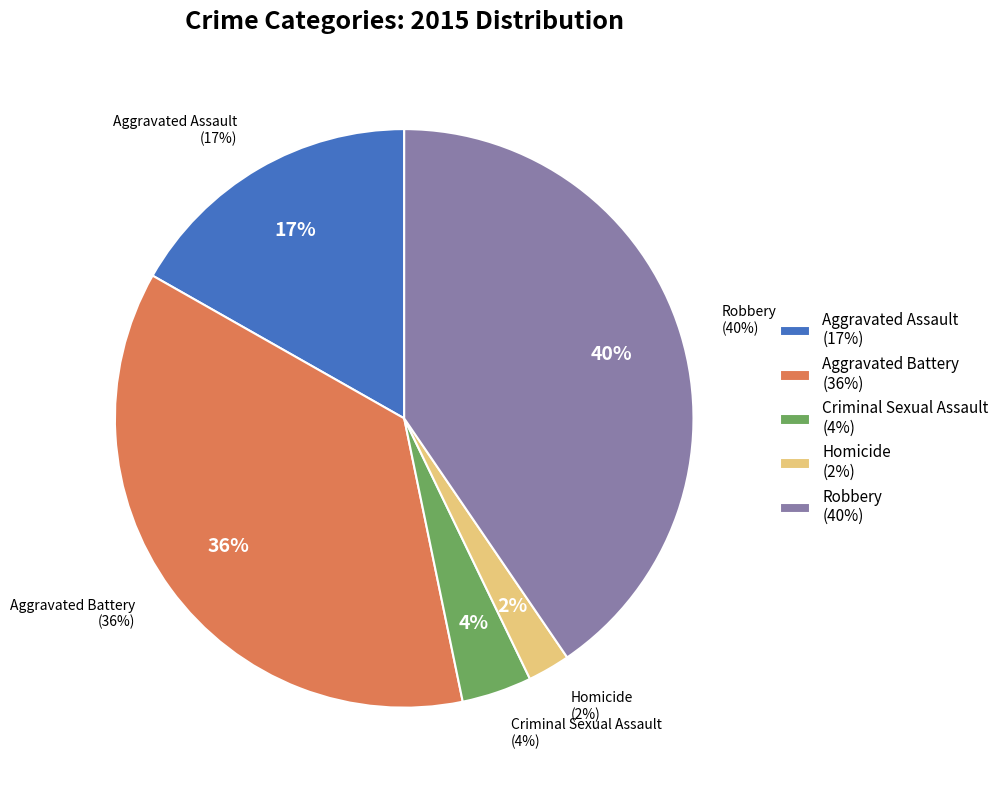

Rank the categories by value from lowest to highest.

Homicide, Criminal Sexual Assault, Aggravated Assault, Aggravated Battery, Robbery